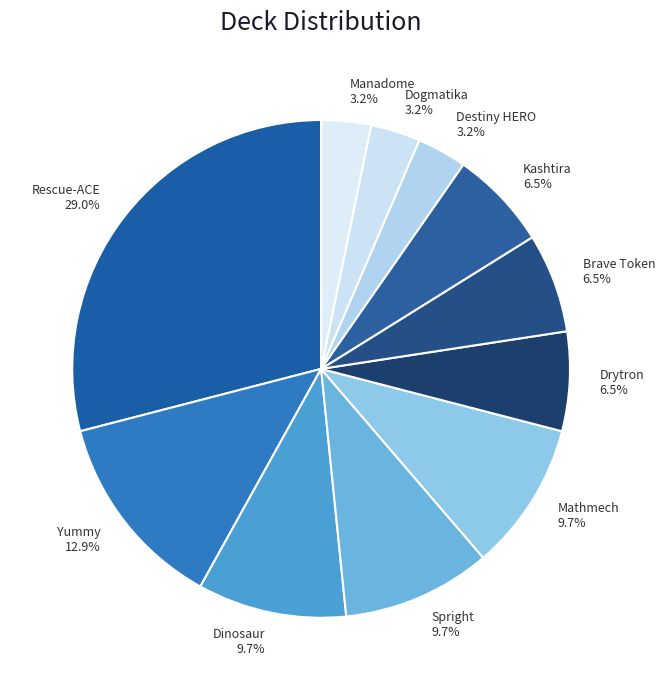

True or false: Destiny HERO accounts for 15% of the total.

False